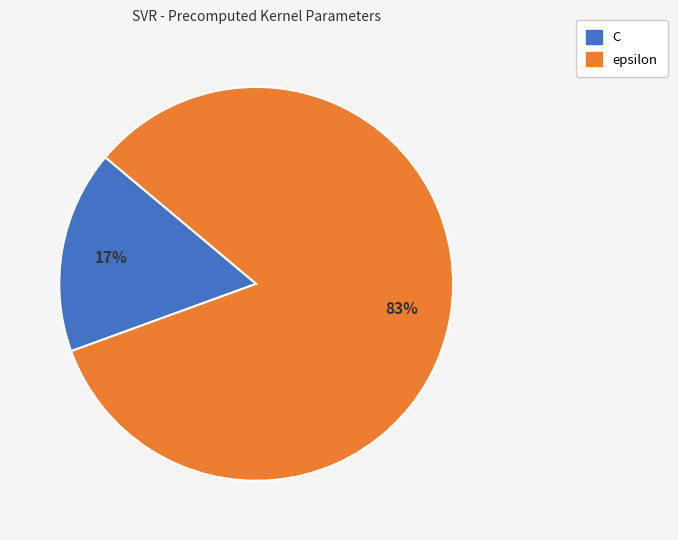

Does any single category account for the majority?

Yes